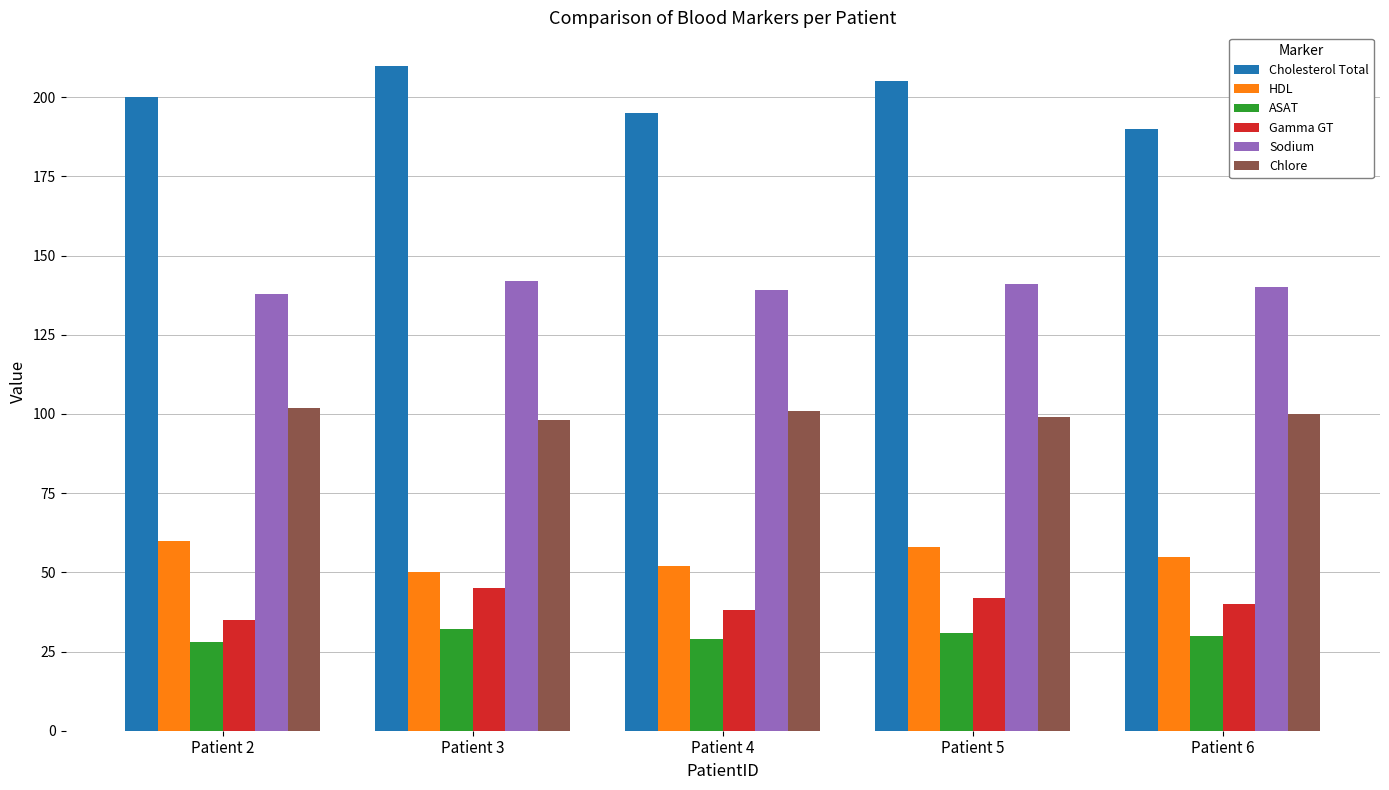

What is the highest value of the Chlore series?

102